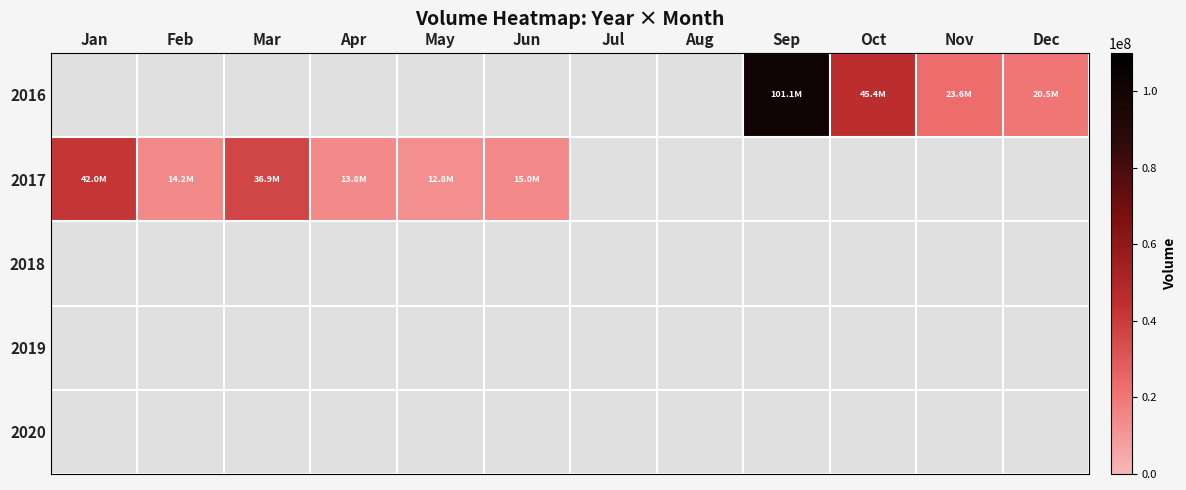

Which series changed the most between Mar and May?

2017